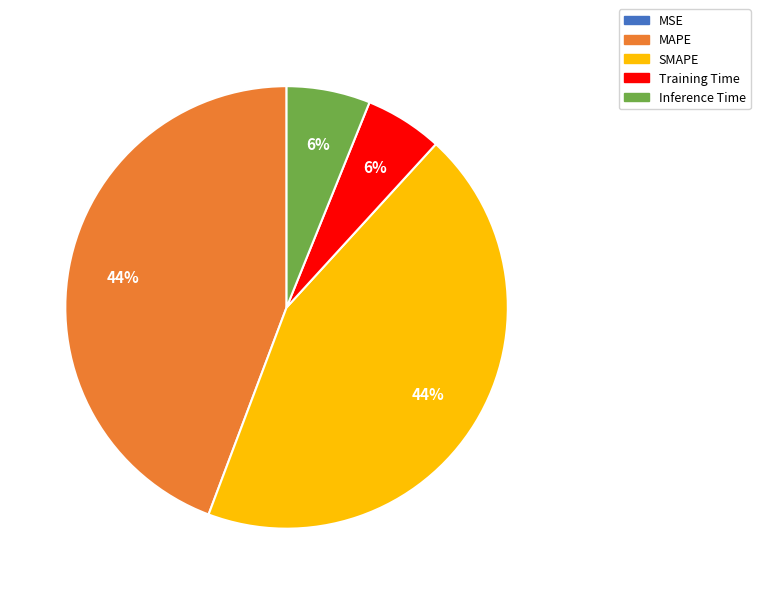

To the nearest percent, what is the difference between the largest and smallest slice percentages?

44%